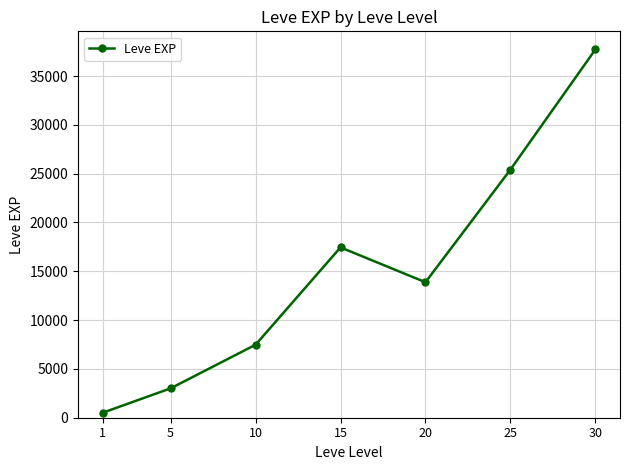

Which category has the lowest value across all series?

1